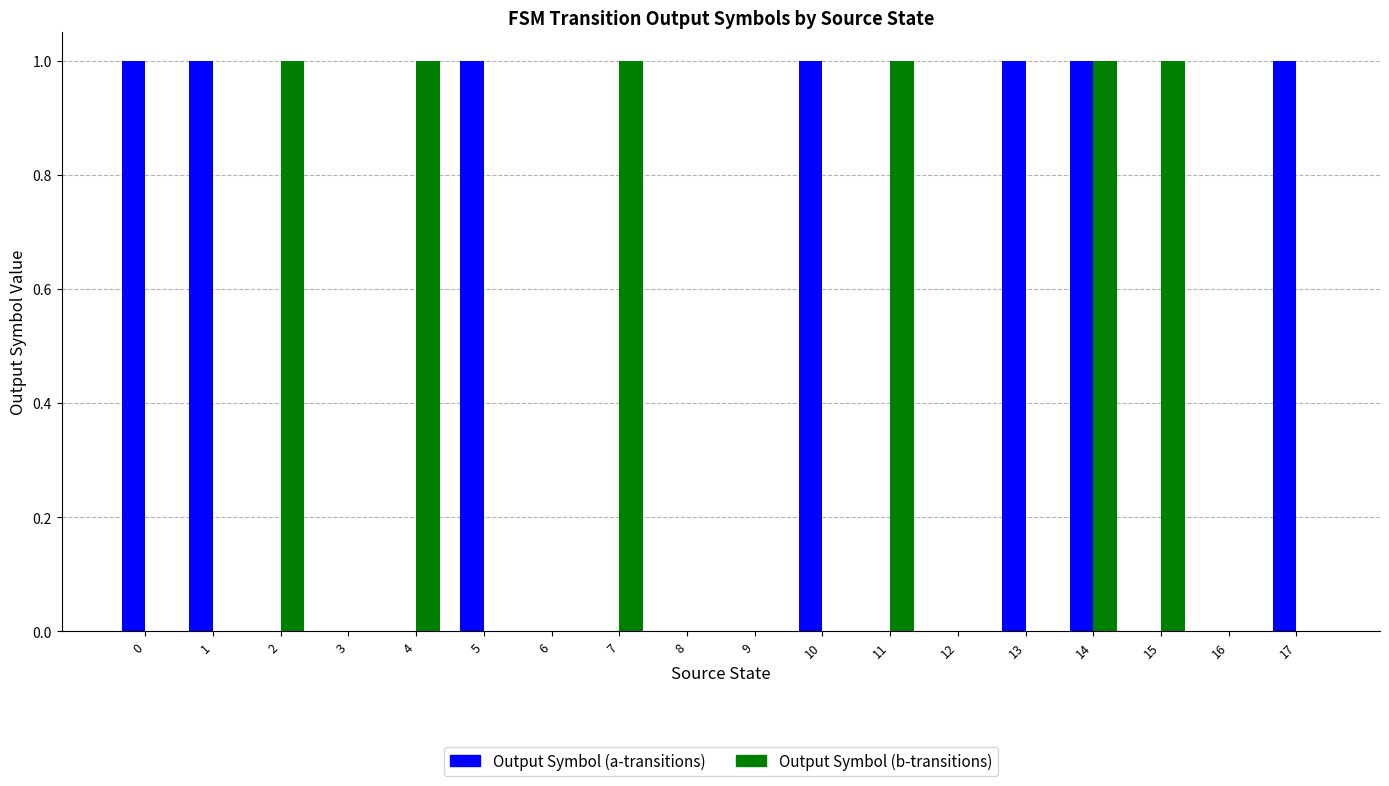

How many groups of bars are there?

18